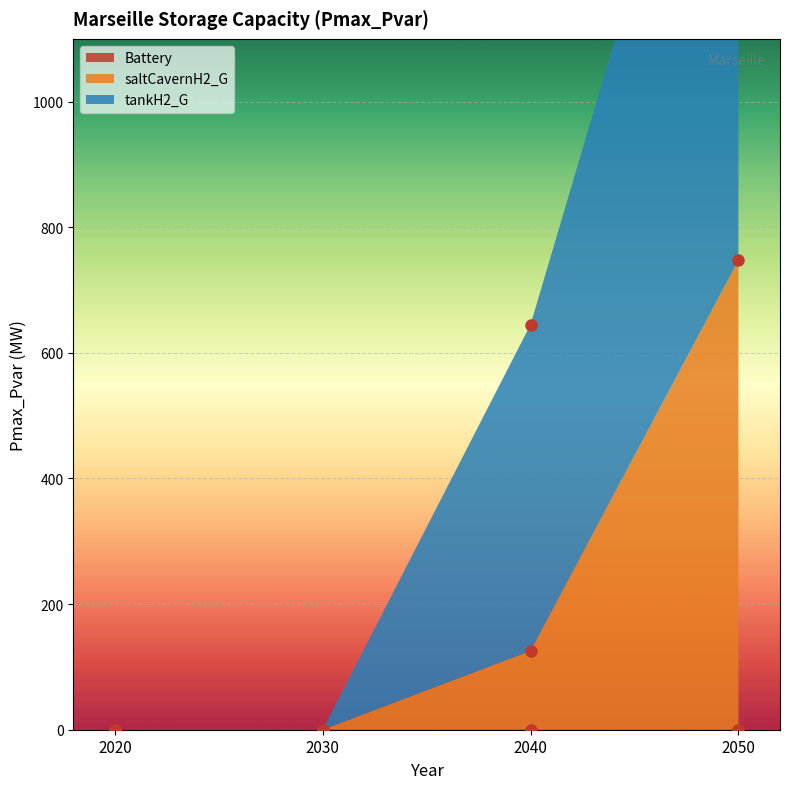

True or false: saltCavernH2_G has a value of 248.7 at 2050.

False